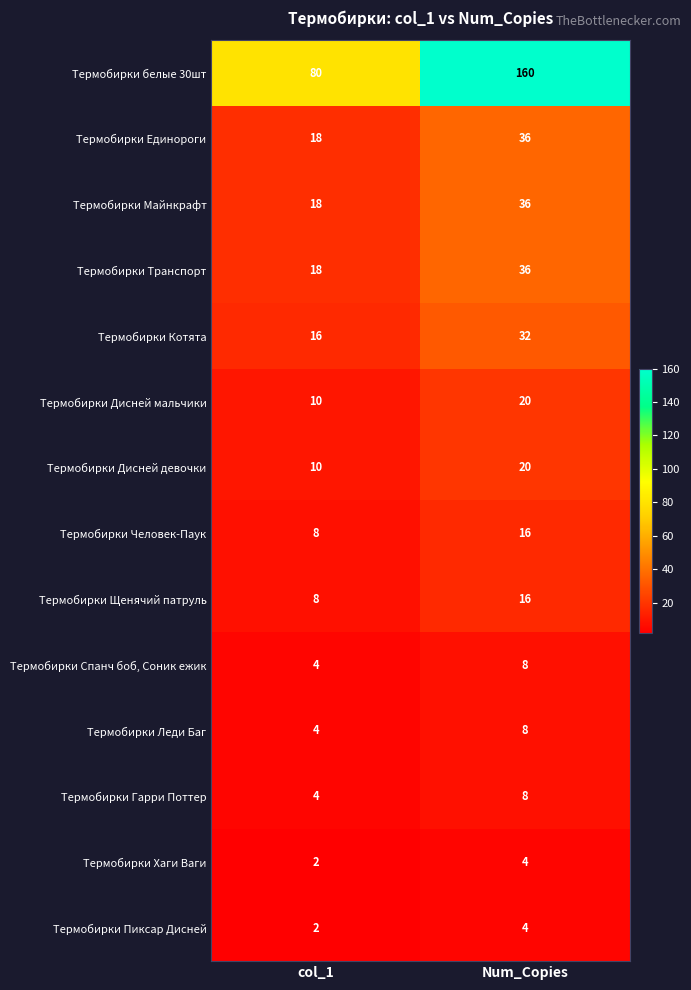

What is the difference between the Термобирки Леди Баг values at col_1 and Num_Copies?

4